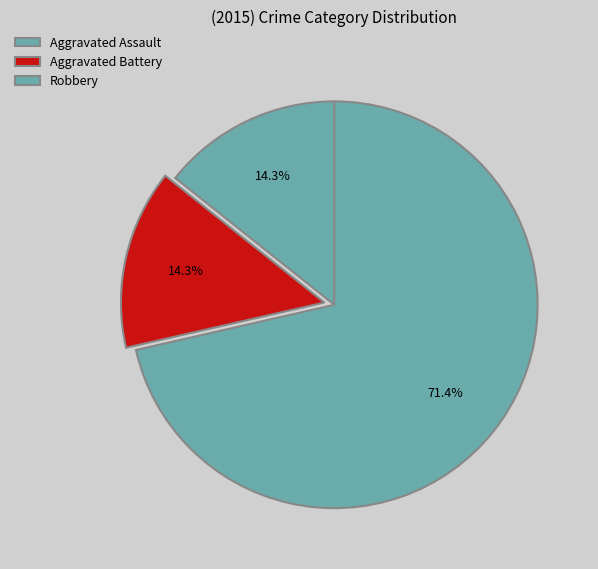

Is Robbery the majority of the pie?

Yes